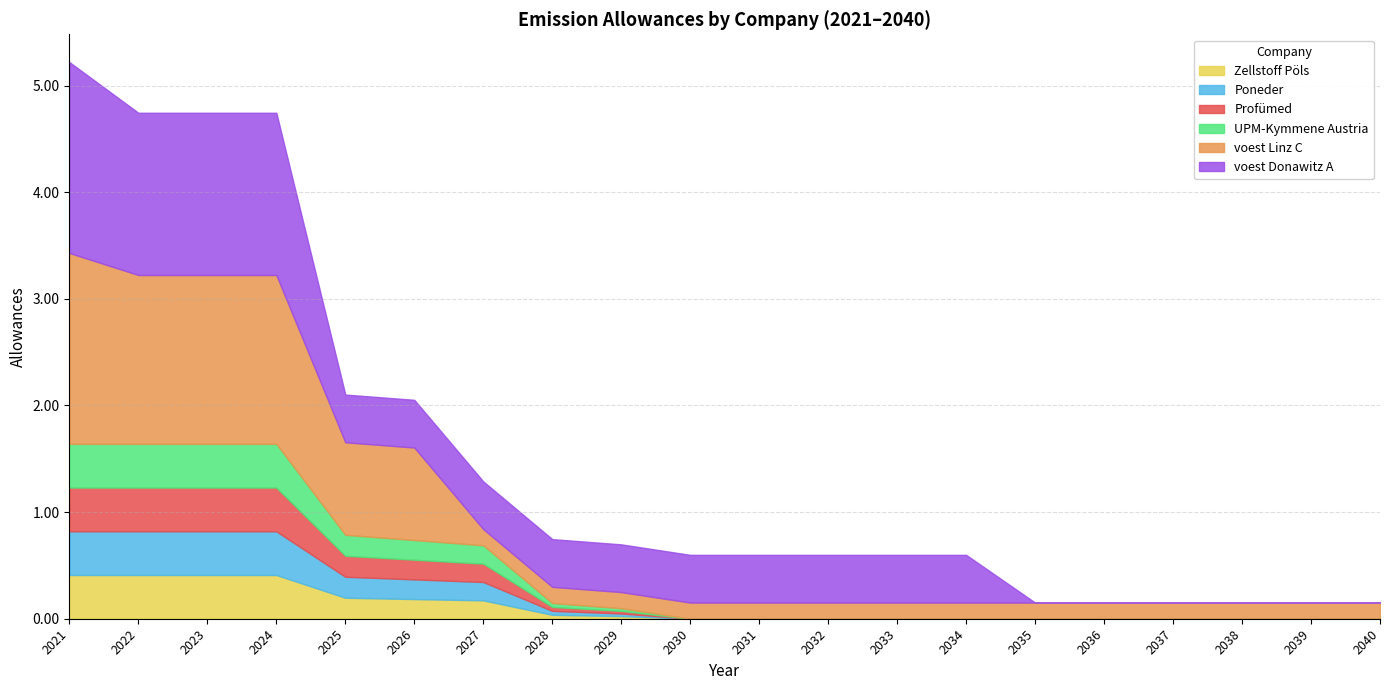

What is the difference between the second highest and minimum values in the voest Linz C series?

1.4